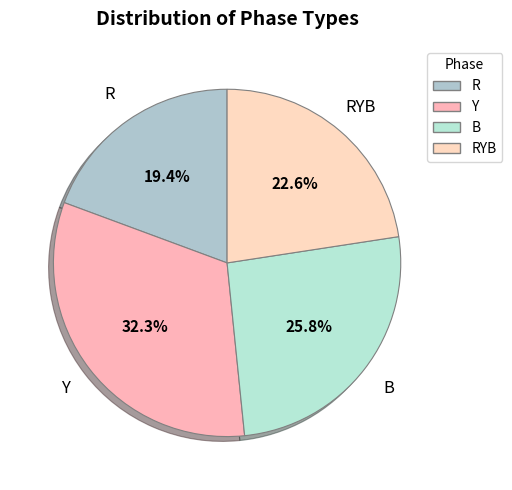

Which has a higher value, R or Y?

Y